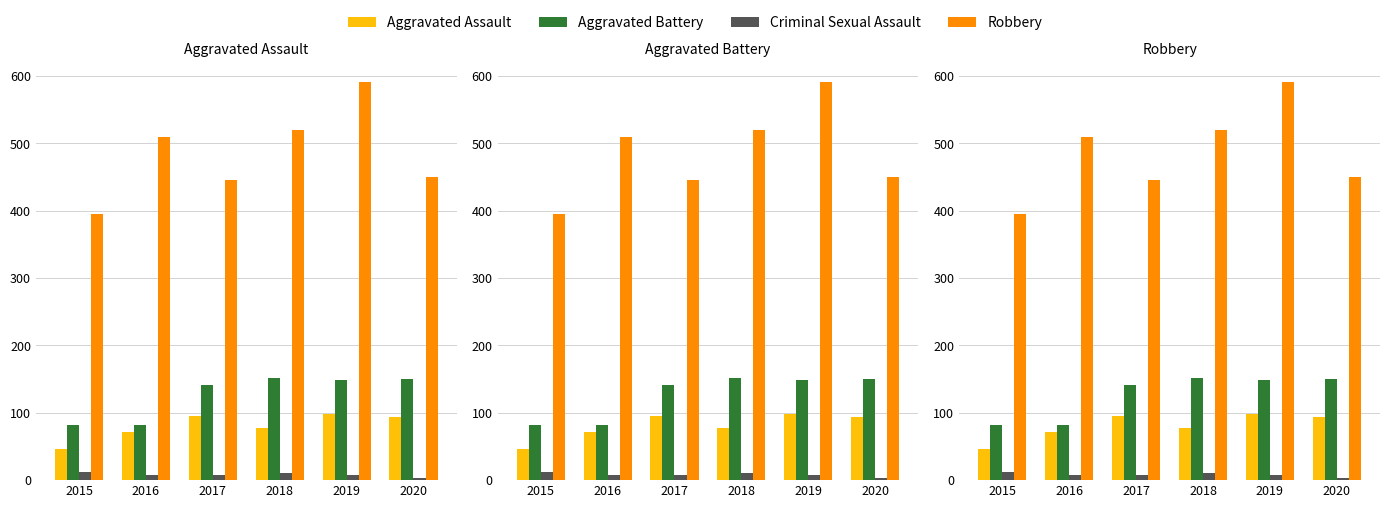

Which has a higher value, 2017 or 2018?

2017